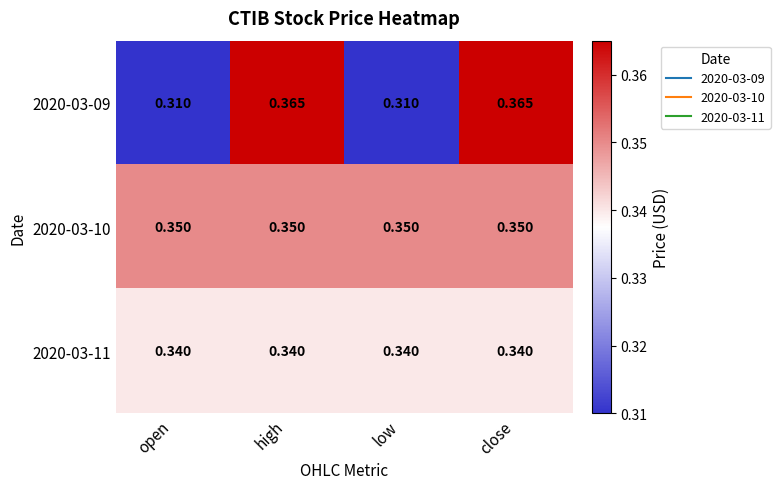

At close, list the series in order from largest to smallest.

2020-03-09, 2020-03-10, 2020-03-11